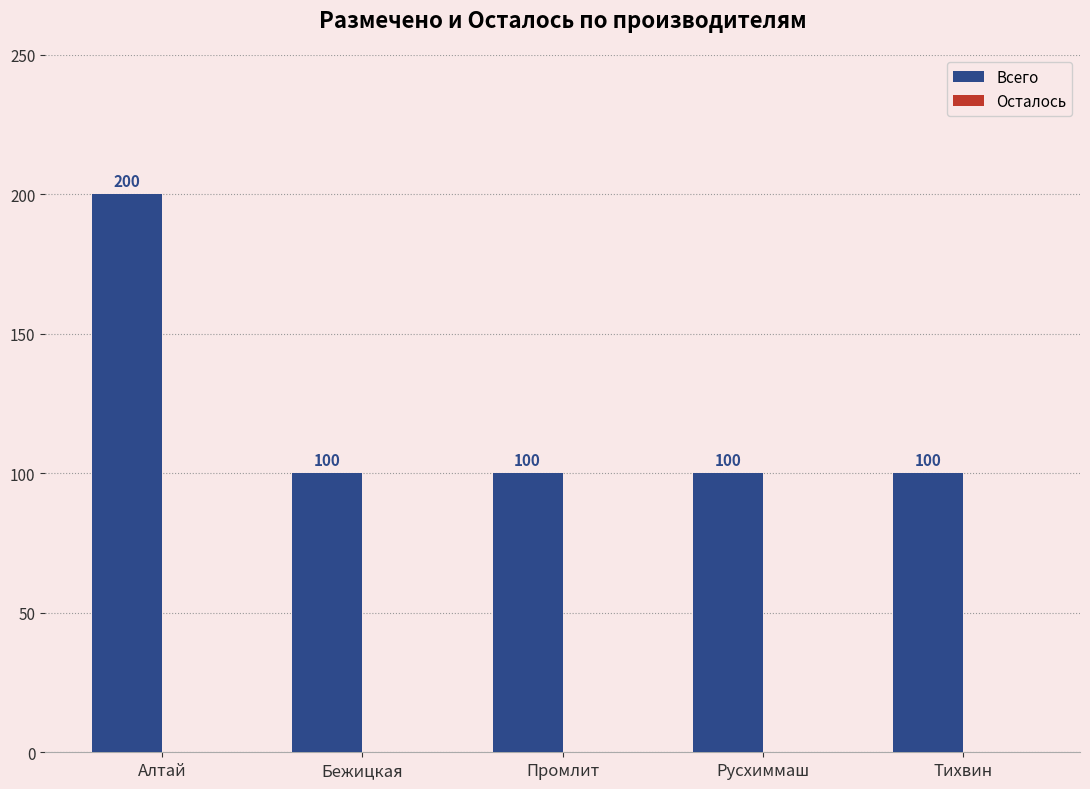

Reading left to right, what are all the values shown in this chart?

200	100	100	100	100